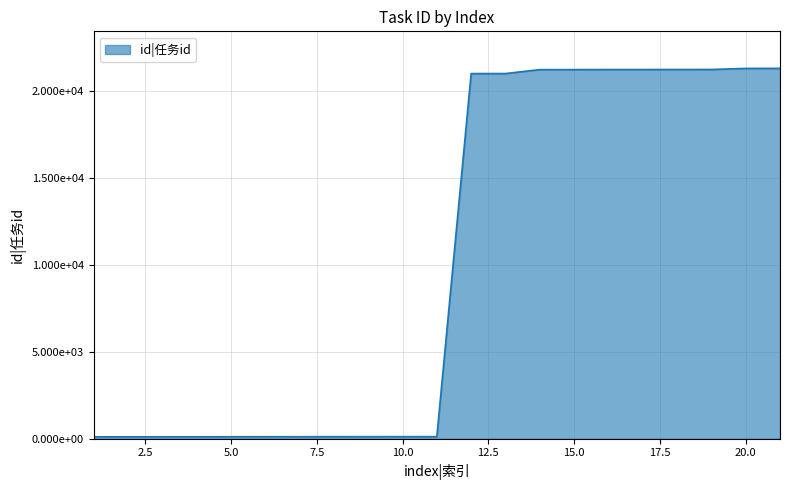

Which category has the highest value across all series?

21